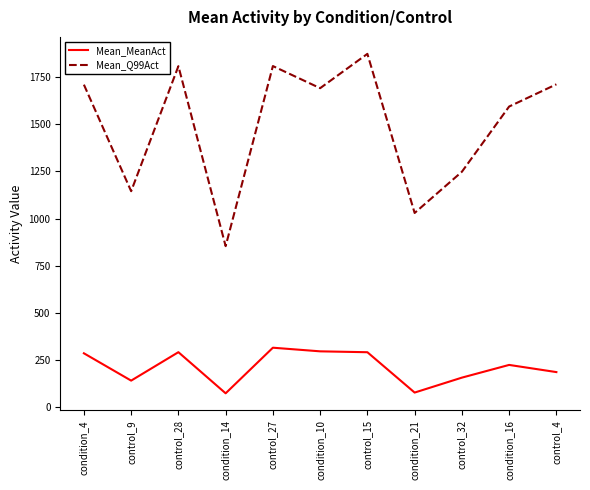

What position from the right is control_4?

1